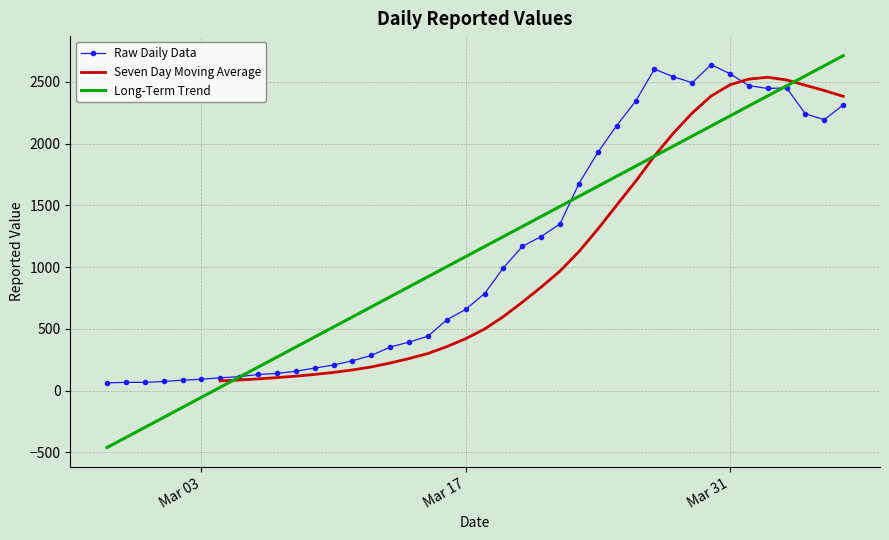

Rank the categories by value from highest to lowest.

2020-03-30, 2020-03-27, 2020-03-31, 2020-03-28, 2020-03-29, 2020-04-01, 2020-04-03, 2020-04-02, 2020-03-26, 2020-04-06, 2020-04-04, 2020-04-05, 2020-03-25, 2020-03-24, 2020-03-23, 2020-03-22, 2020-03-21, 2020-03-20, 2020-03-19, 2020-03-18, 2020-03-17, 2020-03-16, 2020-03-15, 2020-03-14, 2020-03-13, 2020-03-12, 2020-03-11, 2020-03-10, 2020-03-09, 2020-03-08, 2020-03-07, 2020-03-06, 2020-03-05, 2020-03-04, 2020-03-03, 2020-03-02, 2020-03-01, 2020-02-28, 2020-02-29, 2020-02-27